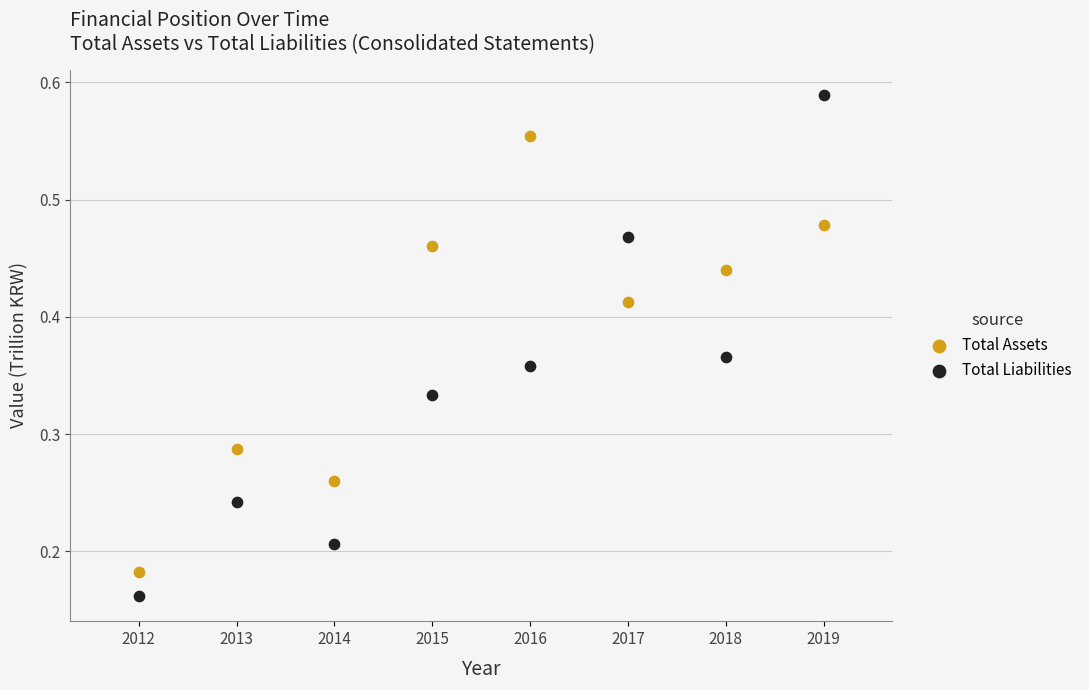

Across all data points, what is the range of X values (max minus min)?

7.0